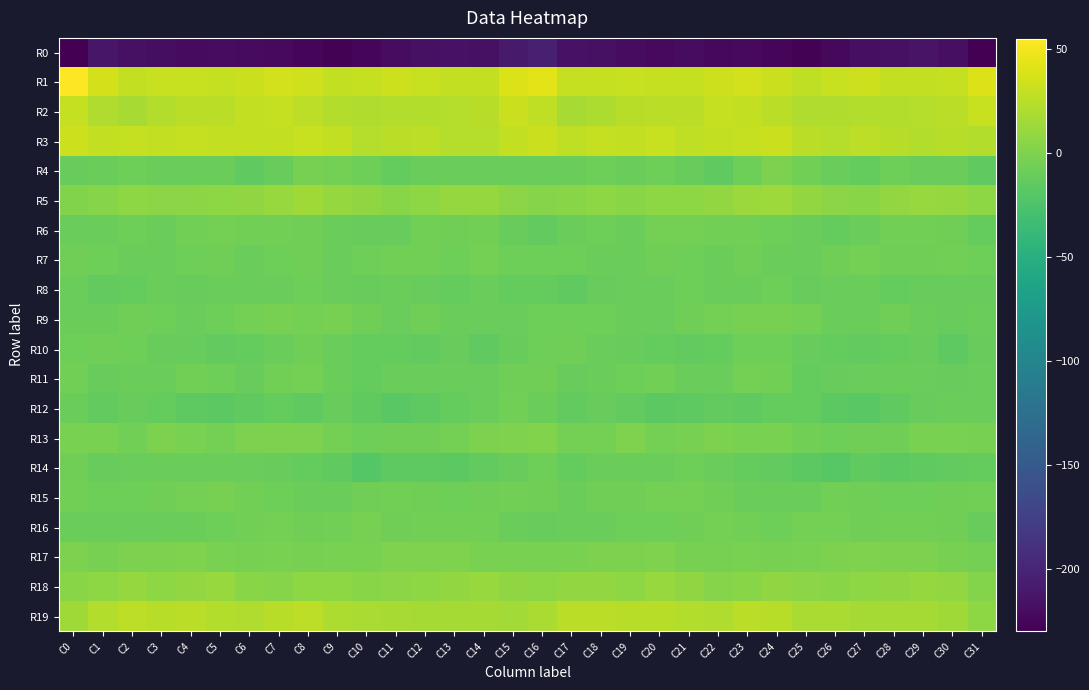

Reading left to right, what are all the values shown in this chart?

R0: C0=-229.1	C1=-212.1	C2=-216.5	C3=-218.7	C4=-221.5	C5=-219.9	C6=-221.5	C7=-222.6	C8=-224.1	C9=-227.9	C10=-224.8	C11=-219.9	C12=-217.1	C13=-215.2	C14=-216.4	C15=-209.3	C16=-204.7	C17=-215.7	C18=-217.0	C19=-219.9	C20=-221.7	C21=-219.6	C22=-222.9	C23=-222.3	C24=-225.9	C25=-227.6	C26=-222.9	C27=-218.2	C28=-216.6	C29=-215.0	C30=-217.5	C31=-229.4
R1: C0=55.1	C1=37.2	C2=29.4	C3=31.1	C4=30.9	C5=29.8	C6=32.5	C7=35.8	C8=34.5	C9=28.7	C10=29.8	C11=33.7	C12=30.8	C13=29.2	C14=29.2	C15=40.0	C16=43.6	C17=30.5	C18=29.9	C19=31.6	C20=30.0	C21=30.3	C22=33.7	C23=36.2	C24=32.2	C25=28.1	C26=31.5	C27=33.5	C28=29.4	C29=29.4	C30=30.0	C31=40.5
R2: C0=30.3	C1=21.1	C2=18.2	C3=22.5	C4=25.9	C5=25.2	C6=28.9	C7=30.3	C8=26.9	C9=22.1	C10=21.1	C11=22.4	C12=22.2	C13=22.9	C14=24.1	C15=32.2	C16=27.6	C17=17.6	C18=19.5	C19=24.5	C20=25.5	C21=25.9	C22=30.2	C23=29.1	C24=25.7	C25=20.9	C26=21.7	C27=22.2	C28=22.1	C29=23.3	C30=25.4	C31=31.7
R3: C0=33.7	C1=28.8	C2=29.9	C3=28.7	C4=30.4	C5=29.5	C6=28.4	C7=29.1	C8=31.7	C9=28.7	C10=23.8	C11=25.6	C12=26.4	C13=23.0	C14=23.6	C15=28.7	C16=32.2	C17=27.7	C18=30.1	C19=28.5	C20=30.9	C21=28.3	C22=29.0	C23=29.6	C24=32.4	C25=26.1	C26=23.5	C27=26.7	C28=25.1	C29=22.6	C30=24.0	C31=22.4
R4: C0=-10.9	C1=-9.3	C2=-7.8	C3=-8.6	C4=-8.6	C5=-8.7	C6=-14.0	C7=-10.7	C8=-2.8	C9=-4.1	C10=-7.9	C11=-12.2	C12=-9.8	C13=-8.7	C14=-9.2	C15=-10.2	C16=-10.1	C17=-9.0	C18=-7.9	C19=-9.1	C20=-7.8	C21=-10.9	C22=-14.1	C23=-7.4	C24=-1.5	C25=-5.9	C26=-9.6	C27=-12.4	C28=-8.2	C29=-9.7	C30=-9.0	C31=-14.5
R5: C0=0.8	C1=3.8	C2=6.3	C3=5.4	C4=5.5	C5=6.5	C6=7.8	C7=11.2	C8=14.2	C9=10.1	C10=7.8	C11=4.3	C12=7.0	C13=10.4	C14=10.5	C15=6.1	C16=3.1	C17=4.9	C18=6.3	C19=4.8	C20=6.4	C21=6.6	C22=8.9	C23=12.7	C24=13.4	C25=9.1	C26=6.1	C27=4.5	C28=8.7	C29=10.8	C30=9.6	C31=6.7
R6: C0=-10.3	C1=-9.4	C2=-7.5	C3=-8.7	C4=-5.7	C5=-4.3	C6=-5.6	C7=-5.9	C8=-6.5	C9=-9.2	C10=-10.8	C11=-10.6	C12=-5.4	C13=-6.3	C14=-5.6	C15=-11.4	C16=-12.9	C17=-8.5	C18=-7.8	C19=-8.3	C20=-4.2	C21=-4.8	C22=-6.0	C23=-5.8	C24=-7.7	C25=-9.7	C26=-11.8	C27=-8.6	C28=-5.2	C29=-6.0	C30=-7.1	C31=-12.1
R7: C0=-6.7	C1=-7.5	C2=-8.8	C3=-8.7	C4=-7.4	C5=-7.1	C6=-9.5	C7=-7.6	C8=-6.7	C9=-10.4	C10=-7.2	C11=-5.2	C12=-5.0	C13=-8.1	C14=-4.5	C15=-7.7	C16=-8.1	C17=-8.2	C18=-8.8	C19=-8.6	C20=-6.4	C21=-8.2	C22=-9.1	C23=-6.7	C24=-8.4	C25=-9.7	C26=-6.7	C27=-4.6	C28=-6.3	C29=-6.9	C30=-5.0	C31=-7.5
R8: C0=-9.2	C1=-13.6	C2=-12.6	C3=-9.1	C4=-10.9	C5=-8.6	C6=-8.5	C7=-9.6	C8=-8.2	C9=-9.7	C10=-11.0	C11=-8.7	C12=-11.0	C13=-12.4	C14=-10.2	C15=-11.6	C16=-11.8	C17=-14.3	C18=-10.7	C19=-9.9	C20=-10.2	C21=-8.1	C22=-9.0	C23=-9.2	C24=-8.2	C25=-10.8	C26=-10.4	C27=-8.9	C28=-12.0	C29=-11.4	C30=-11.0	C31=-11.0
R9: C0=-8.4	C1=-8.4	C2=-7.0	C3=-7.8	C4=-9.6	C5=-7.9	C6=-4.9	C7=-3.6	C8=-4.0	C9=-3.1	C10=-6.8	C11=-9.9	C12=-7.1	C13=-8.4	C14=-10.3	C15=-9.6	C16=-8.0	C17=-7.7	C18=-7.2	C19=-8.5	C20=-9.4	C21=-6.7	C22=-4.3	C23=-3.6	C24=-3.8	C25=-3.8	C26=-8.9	C27=-8.8	C28=-7.0	C29=-9.1	C30=-11.4	C31=-8.8
R10: C0=-7.9	C1=-6.8	C2=-8.2	C3=-11.1	C4=-11.3	C5=-13.7	C6=-12.4	C7=-9.4	C8=-7.1	C9=-9.7	C10=-12.4	C11=-12.1	C12=-13.1	C13=-11.0	C14=-14.0	C15=-11.4	C16=-7.2	C17=-6.9	C18=-9.6	C19=-11.1	C20=-12.3	C21=-13.4	C22=-12.0	C23=-7.4	C24=-8.0	C25=-11.1	C26=-12.4	C27=-12.7	C28=-12.1	C29=-11.5	C30=-15.1	C31=-10.8
R11: C0=-5.1	C1=-10.9	C2=-9.1	C3=-8.7	C4=-5.4	C5=-8.1	C6=-11.3	C7=-5.7	C8=-4.6	C9=-9.0	C10=-12.3	C11=-9.1	C12=-9.6	C13=-9.5	C14=-10.2	C15=-6.1	C16=-6.9	C17=-11.0	C18=-8.7	C19=-7.9	C20=-5.6	C21=-10.0	C22=-9.8	C23=-4.3	C24=-5.5	C25=-11.9	C26=-10.5	C27=-9.5	C28=-9.2	C29=-9.5	C30=-11.1	C31=-9.4
R12: C0=-9.0	C1=-13.6	C2=-11.4	C3=-11.9	C4=-15.4	C5=-16.3	C6=-13.9	C7=-12.7	C8=-14.3	C9=-11.2	C10=-14.2	C11=-18.1	C12=-15.9	C13=-12.3	C14=-10.0	C15=-5.1	C16=-9.0	C17=-13.8	C18=-10.7	C19=-13.2	C20=-16.5	C21=-15.6	C22=-12.8	C23=-14.0	C24=-12.6	C25=-12.1	C26=-16.3	C27=-17.8	C28=-14.3	C29=-11.3	C30=-9.3	C31=-9.7
R13: C0=-2.0	C1=-2.6	C2=-5.2	C3=-1.4	C4=-1.8	C5=-4.5	C6=-0.7	C7=-1.3	C8=-1.6	C9=-3.8	C10=-7.7	C11=-6.9	C12=-6.5	C13=-4.4	C14=-1.4	C15=0.0	C16=1.2	C17=-4.2	C18=-4.3	C19=0.1	C20=-4.2	C21=-2.8	C22=-0.7	C23=-1.7	C24=-1.8	C25=-5.7	C26=-8.1	C27=-6.1	C28=-6.9	C29=-2.2	C30=-2.0	C31=-3.4
R14: C0=-6.6	C1=-10.8	C2=-10.5	C3=-8.3	C4=-10.4	C5=-8.5	C6=-9.4	C7=-11.0	C8=-12.5	C9=-14.6	C10=-19.5	C11=-15.7	C12=-15.4	C13=-16.0	C14=-13.8	C15=-10.6	C16=-7.8	C17=-12.4	C18=-8.5	C19=-9.3	C20=-10.5	C21=-8.0	C22=-10.2	C23=-11.6	C24=-12.9	C25=-17.0	C26=-18.8	C27=-14.8	C28=-16.5	C29=-14.9	C30=-13.3	C31=-12.2
R15: C0=-5.2	C1=-7.7	C2=-7.9	C3=-6.6	C4=-4.8	C5=-3.4	C6=-5.9	C7=-8.2	C8=-8.3	C9=-8.5	C10=-6.5	C11=-5.6	C12=-7.0	C13=-7.4	C14=-6.8	C15=-5.0	C16=-7.0	C17=-8.7	C18=-6.9	C19=-6.3	C20=-4.2	C21=-3.9	C22=-6.7	C23=-8.5	C24=-8.4	C25=-8.6	C26=-5.5	C27=-6.2	C28=-7.4	C29=-7.4	C30=-6.1	C31=-5.7
R16: C0=-8.7	C1=-9.1	C2=-9.9	C3=-8.6	C4=-8.3	C5=-7.6	C6=-5.2	C7=-4.6	C8=-7.1	C9=-5.9	C10=-3.5	C11=-6.3	C12=-5.6	C13=-5.2	C14=-5.2	C15=-8.4	C16=-10.6	C17=-9.4	C18=-9.7	C19=-8.0	C20=-8.2	C21=-6.8	C22=-4.2	C23=-5.6	C24=-7.3	C25=-4.8	C26=-4.5	C27=-6.3	C28=-5.6	C29=-5.1	C30=-6.2	C31=-10.7
R17: C0=-0.9	C1=-3.3	C2=-1.5	C3=-1.1	C4=-0.0	C5=-1.8	C6=-3.2	C7=-1.8	C8=-2.8	C9=-2.5	C10=-1.6	C11=-0.3	C12=-0.2	C13=-0.4	C14=-2.0	C15=-1.7	C16=-2.2	C17=-2.4	C18=-1.5	C19=-0.6	C20=0.0	C21=-2.7	C22=-2.9	C23=-1.8	C24=-3.1	C25=-2.0	C26=-1.4	C27=-0.0	C28=-0.5	C29=-0.6	C30=-3.2	C31=-4.3
R18: C0=4.2	C1=7.0	C2=9.8	C3=6.6	C4=9.5	C5=10.7	C6=4.1	C7=3.6	C8=6.6	C9=7.1	C10=4.9	C11=5.3	C12=7.2	C13=9.1	C14=11.0	C15=8.1	C16=6.4	C17=8.9	C18=9.1	C19=6.5	C20=11.6	C21=8.3	C22=2.9	C23=4.5	C24=7.7	C25=5.6	C26=4.7	C27=6.2	C28=7.8	C29=9.9	C30=9.5	C31=2.7
R19: C0=14.6	C1=22.4	C2=26.5	C3=24.8	C4=25.1	C5=22.7	C6=21.0	C7=24.2	C8=26.3	C9=20.5	C10=18.9	C11=17.9	C12=16.8	C13=16.5	C14=16.9	C15=15.8	C16=19.1	C17=25.6	C18=26.2	C19=24.6	C20=25.0	C21=21.8	C22=21.6	C23=25.7	C24=24.7	C25=18.8	C26=18.8	C27=17.2	C28=16.8	C29=16.6	C30=14.9	C31=7.1